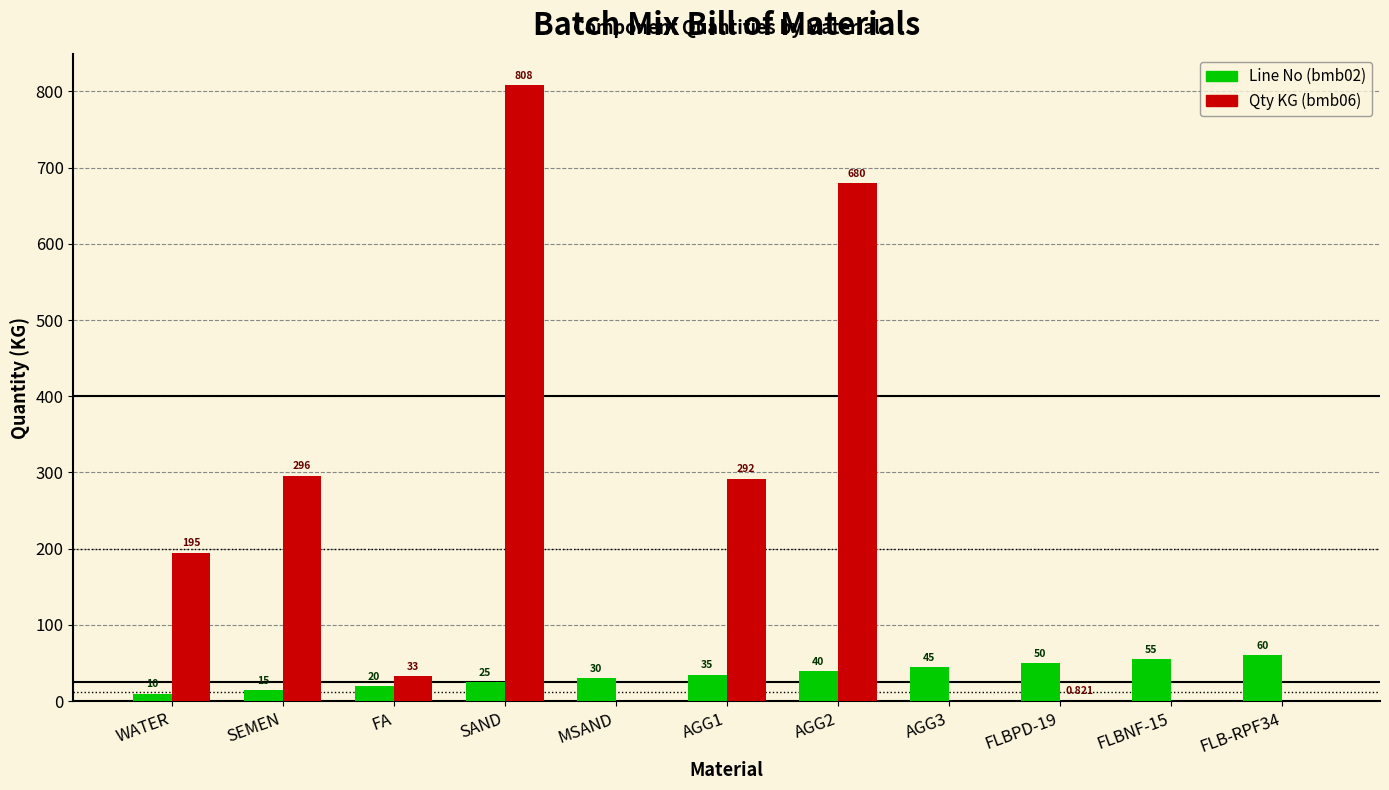

At which category is the sum across all series the highest?

SAND